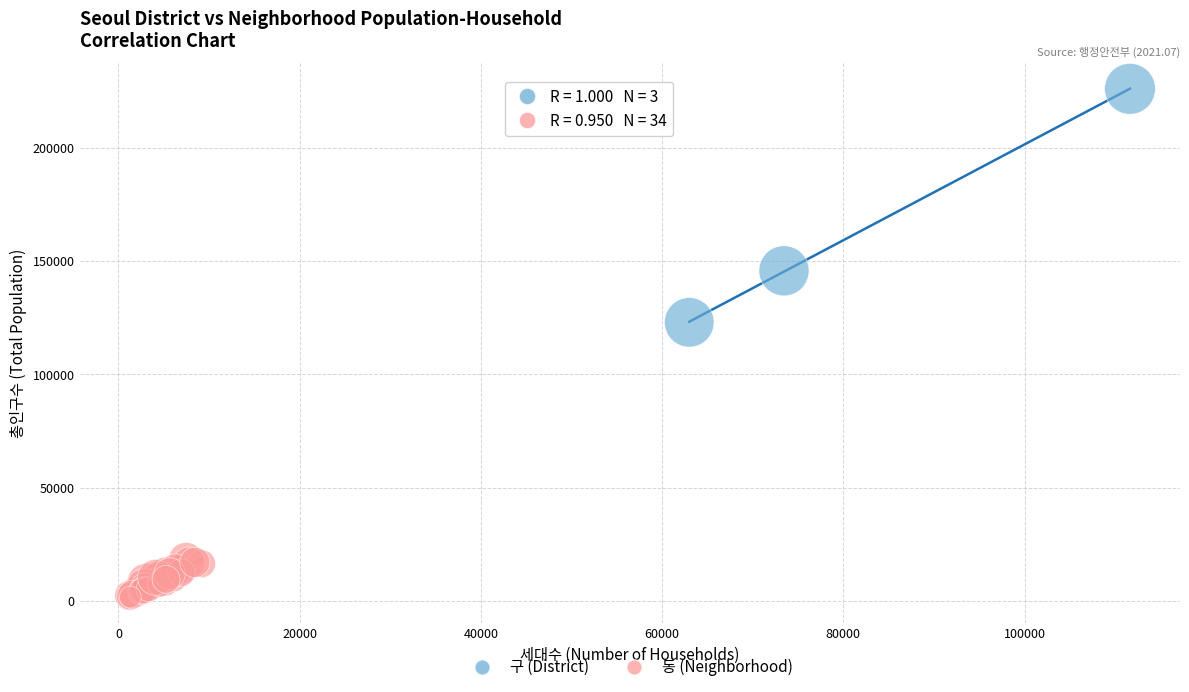

Which series has the widest spread of Y values?

구 (District)